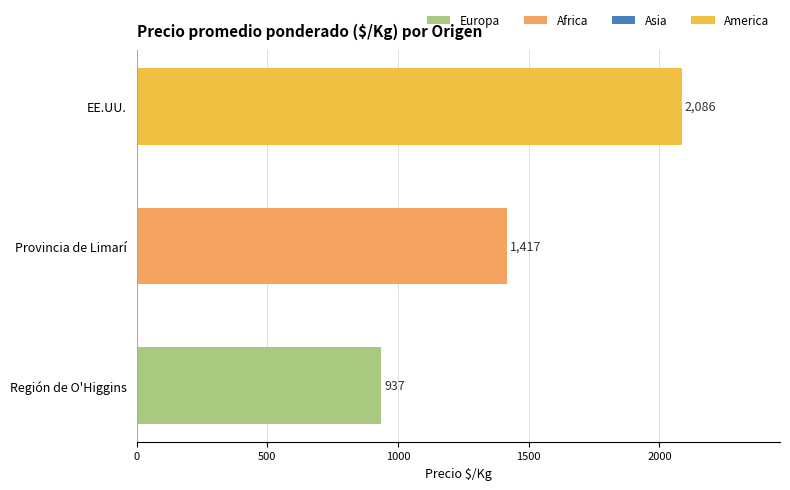

True or false: the data shows 2086.0 at EE.UU..

True